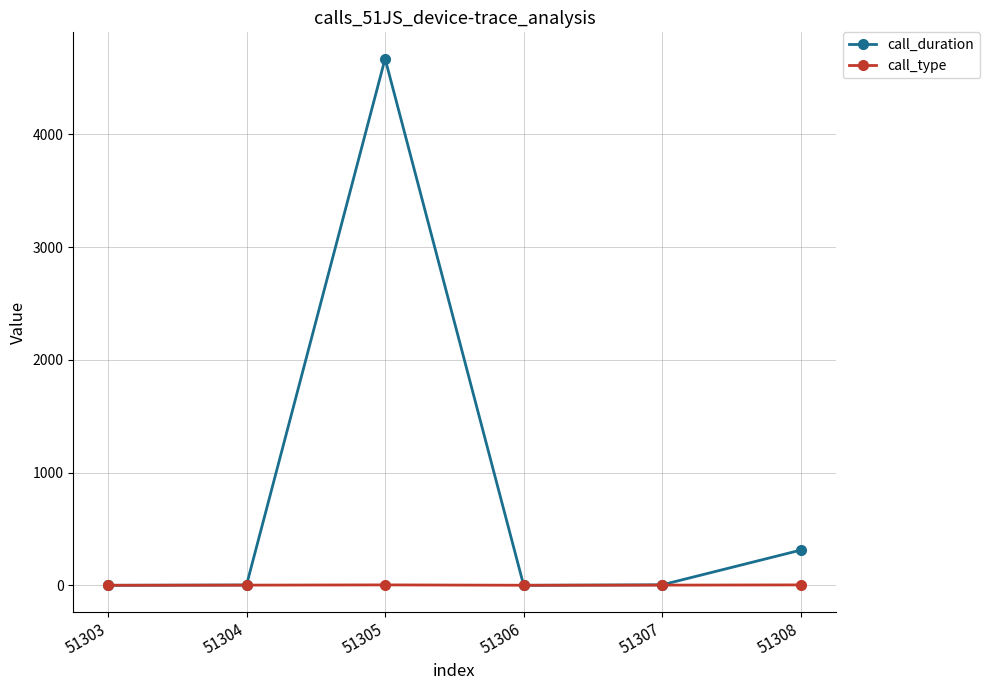

Which series has the largest total across all categories?

call_duration